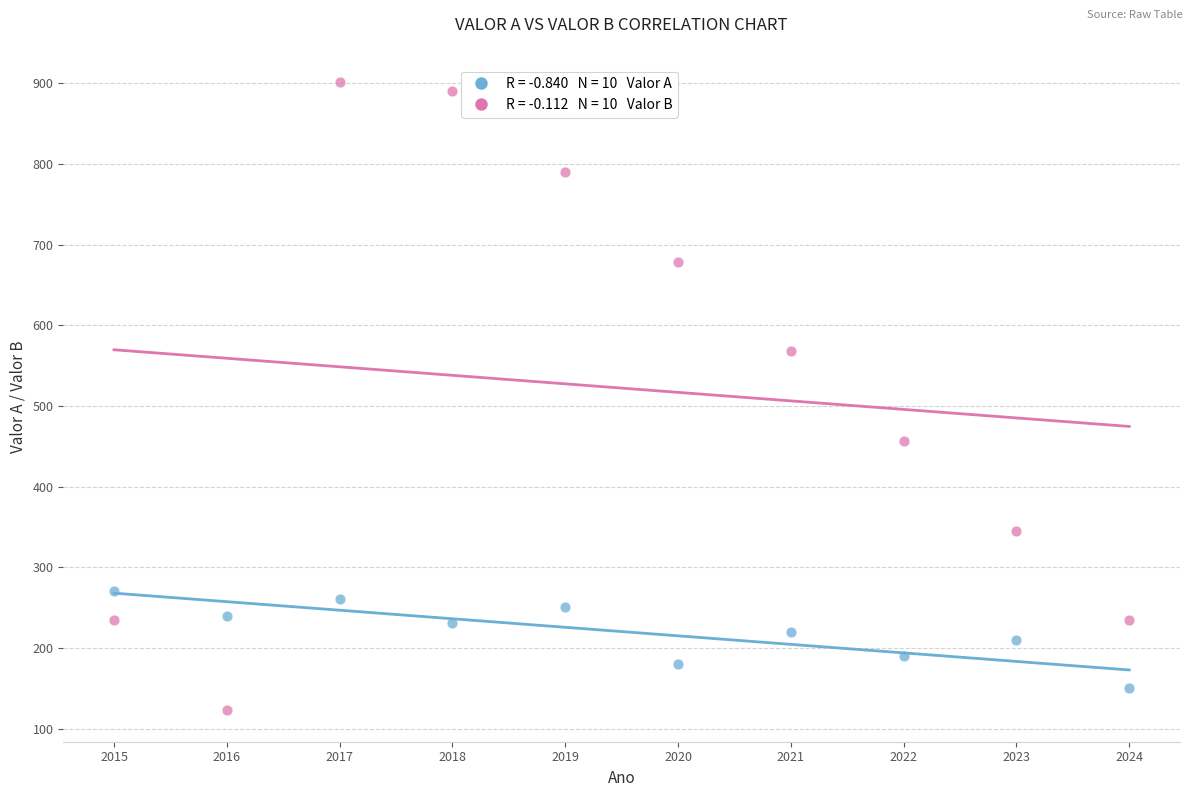

Across all data points, what is the range of X values (max minus min)?

9.0